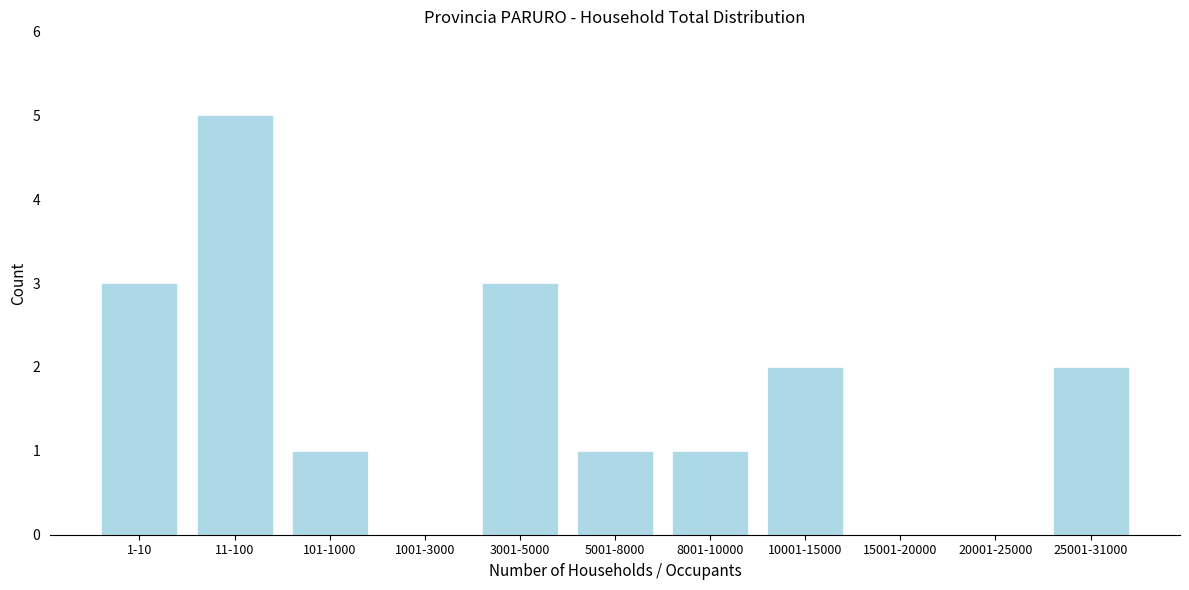

Reading right to left, list all the values displayed in this chart.

25001-31000=2	20001-25000=0	15001-20000=0	10001-15000=2	8001-10000=1	5001-8000=1	3001-5000=3	1001-3000=0	101-1000=1	11-100=5	1-10=3